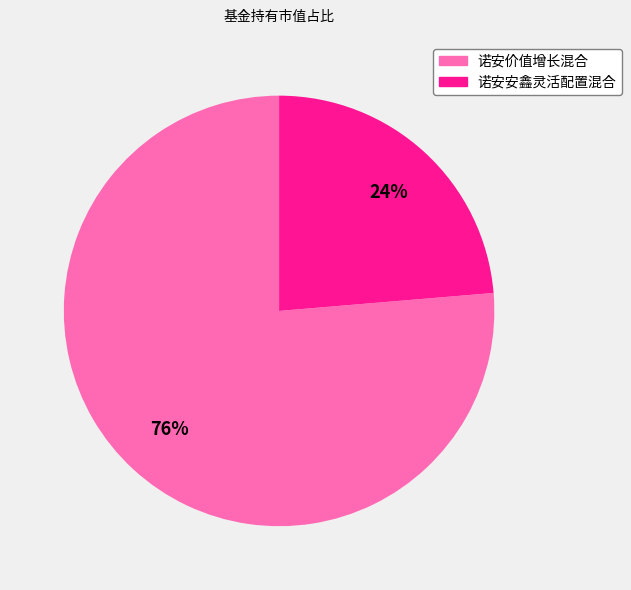

What is the majority slice?

诺安价值增长混合